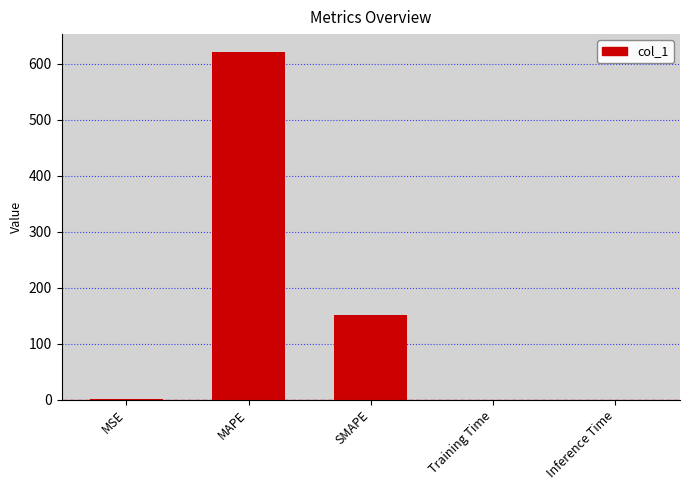

At which category does the chart reach its peak across all series?

MAPE